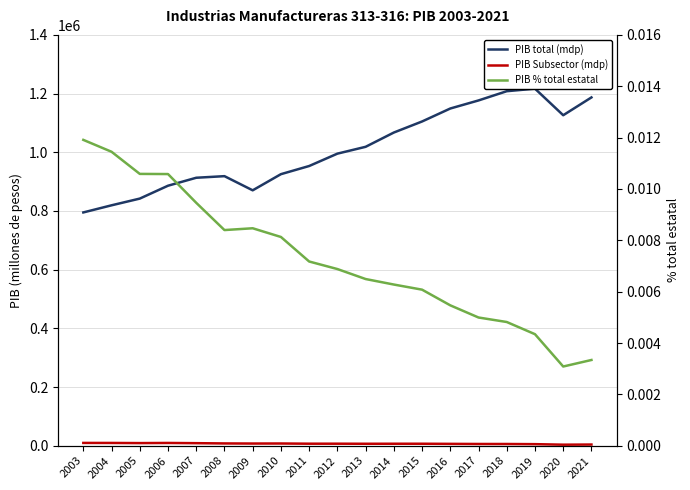

What is the total value across all series at 2013?

1025190.7